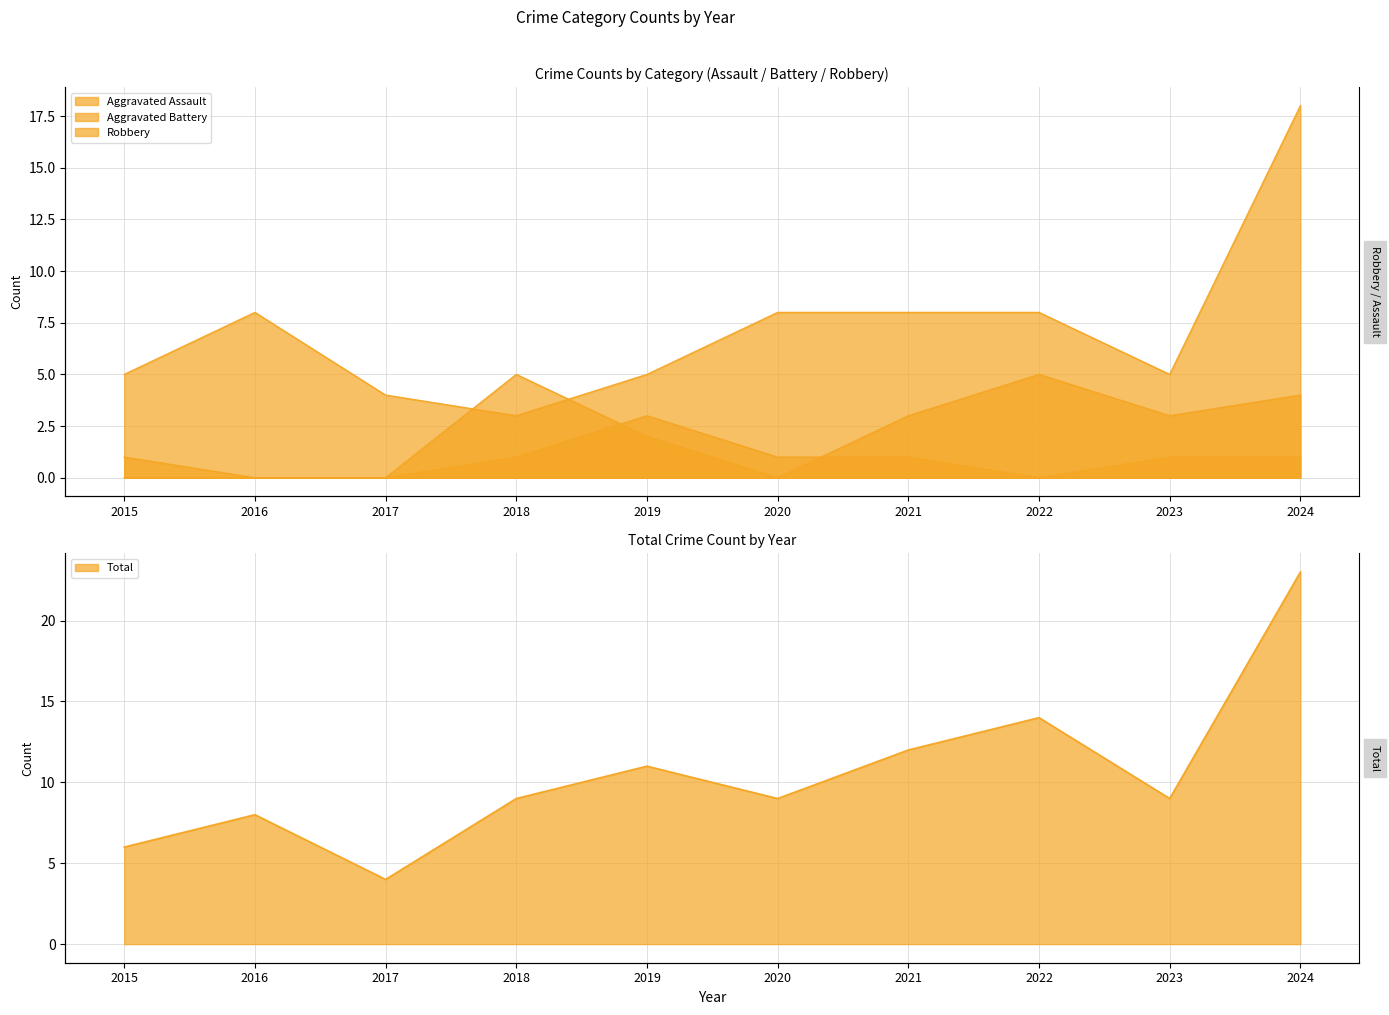

Rank the series at 2020 from lowest to highest value.

Aggravated Battery, Aggravated Assault, Robbery, Total